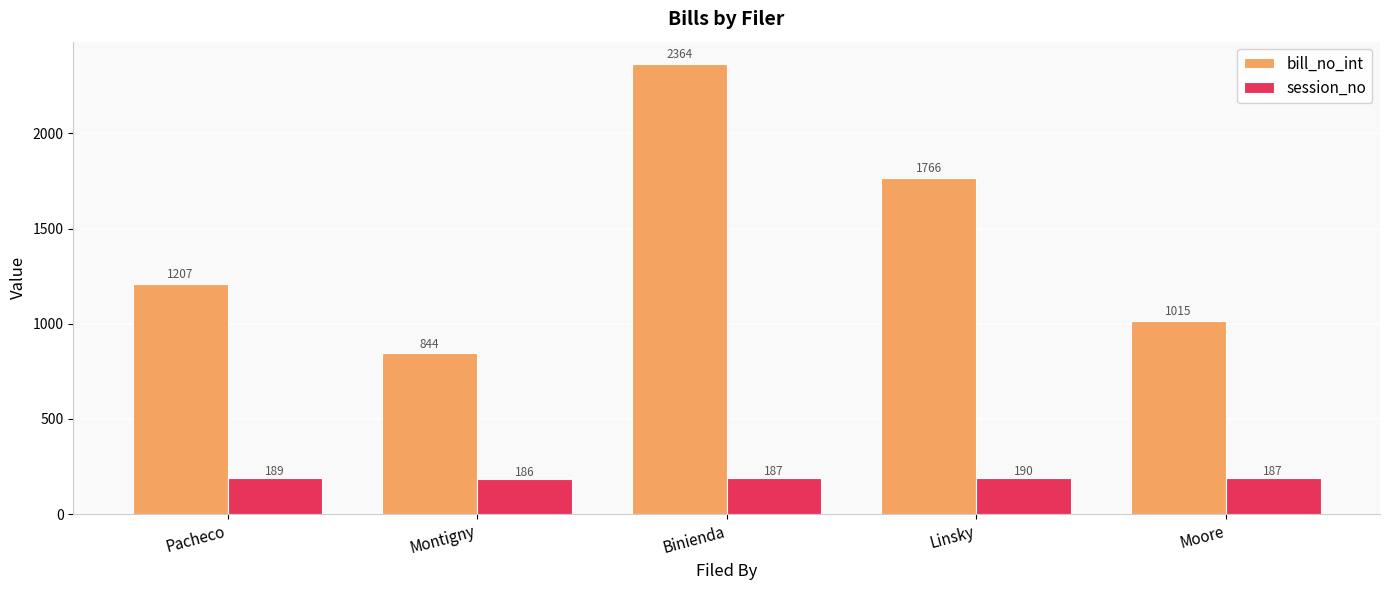

What are all the series names shown in the legend?

bill_no_int, session_no